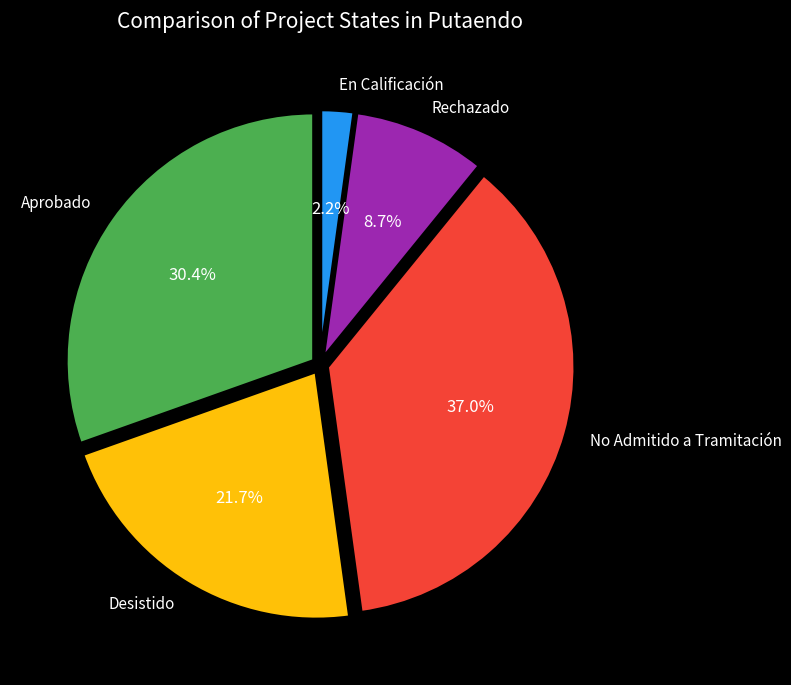

Is Desistido the majority of the pie?

No